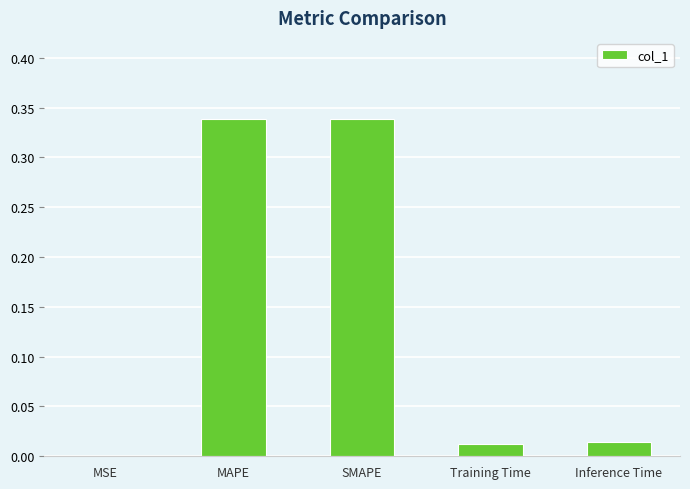

What is the sum of all values?

0.7